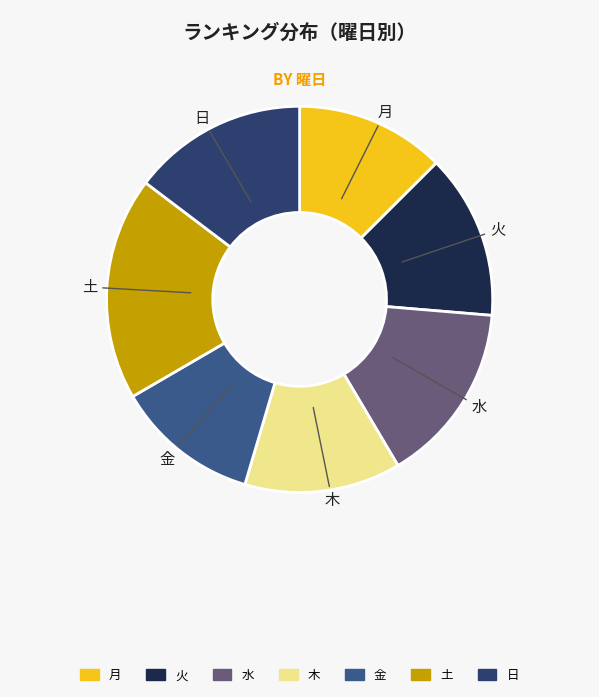

Which slice is the largest?

土